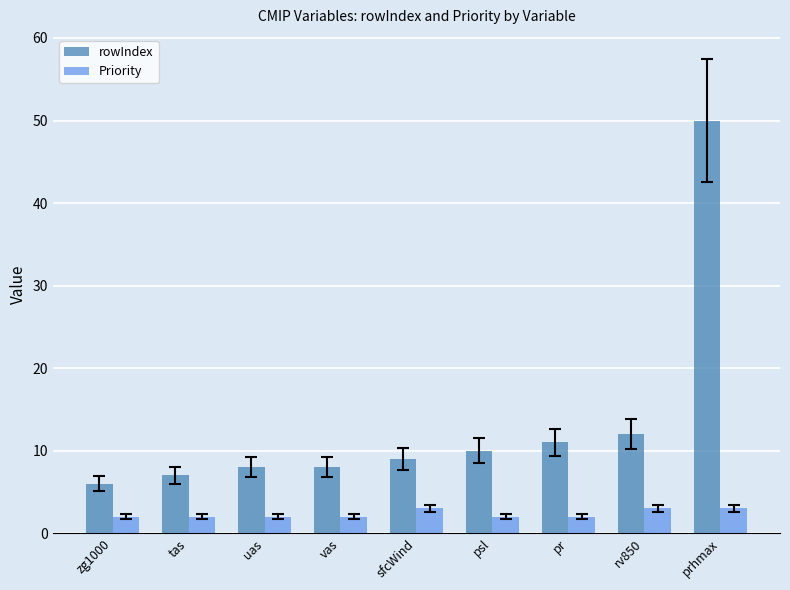

The value of Priority at sfcWind is 3. True or false?

True